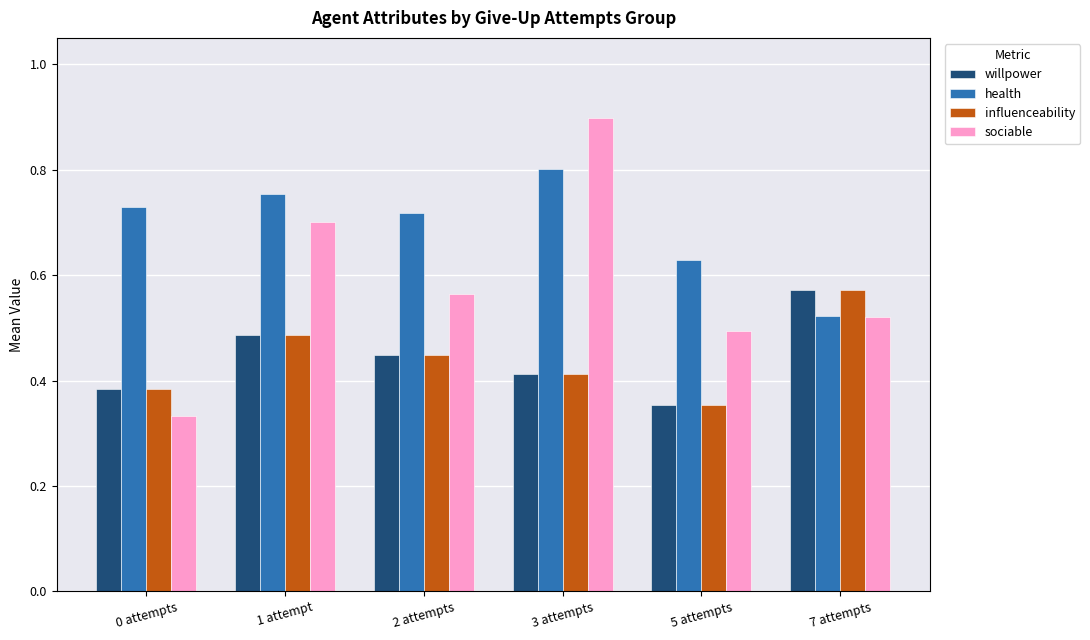

List the labels in order of influenceability value, smallest first.

5 attempts, 0 attempts, 3 attempts, 2 attempts, 1 attempt, 7 attempts